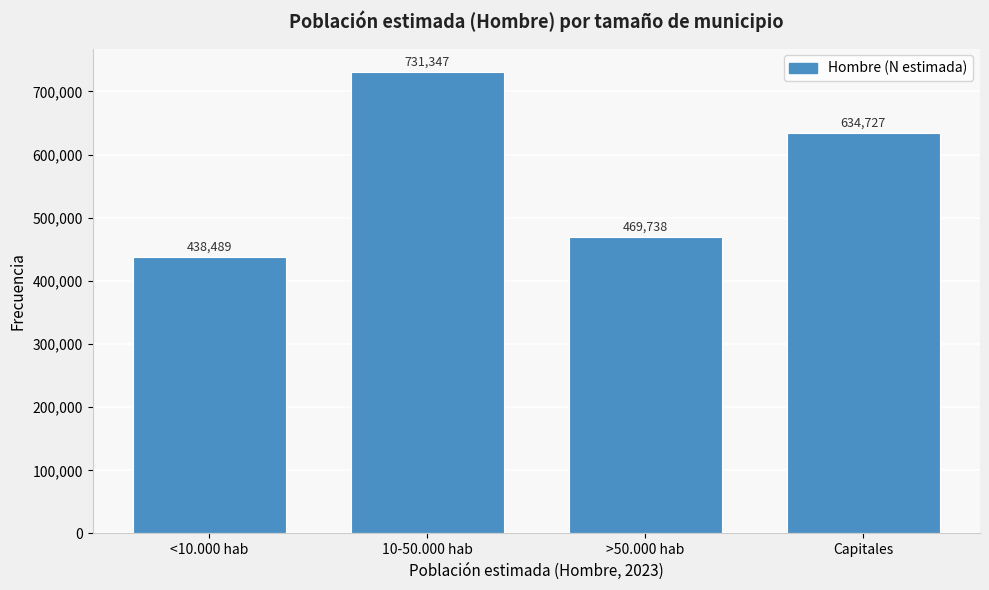

Reading left to right, what are all the values shown in this chart?

<10.000 hab=438489	10-50.000 hab=731347	>50.000 hab=469738	Capitales=634727